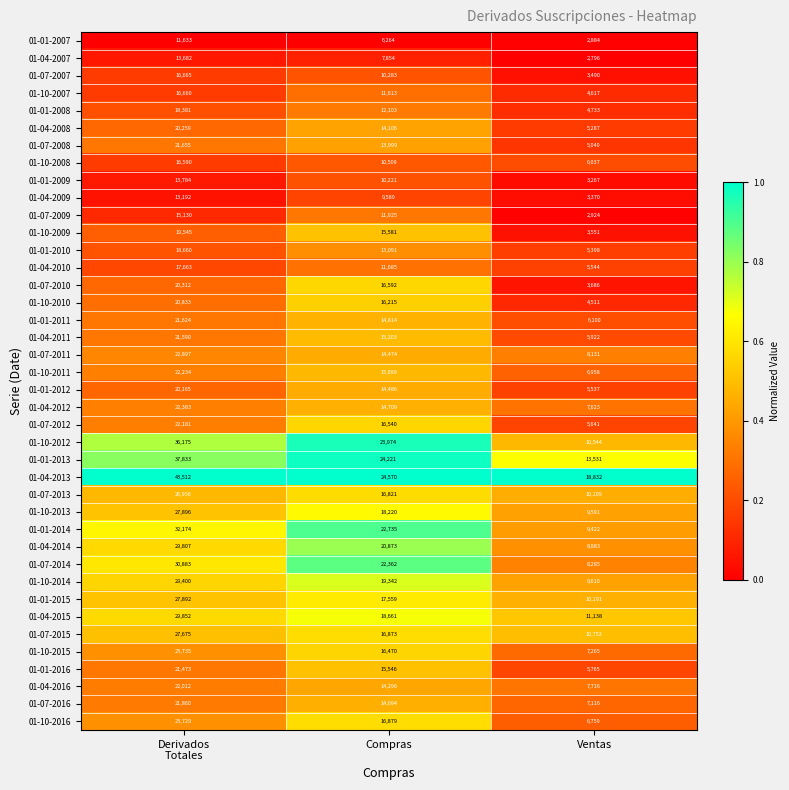

Which category has the lowest value across all series?

Ventas